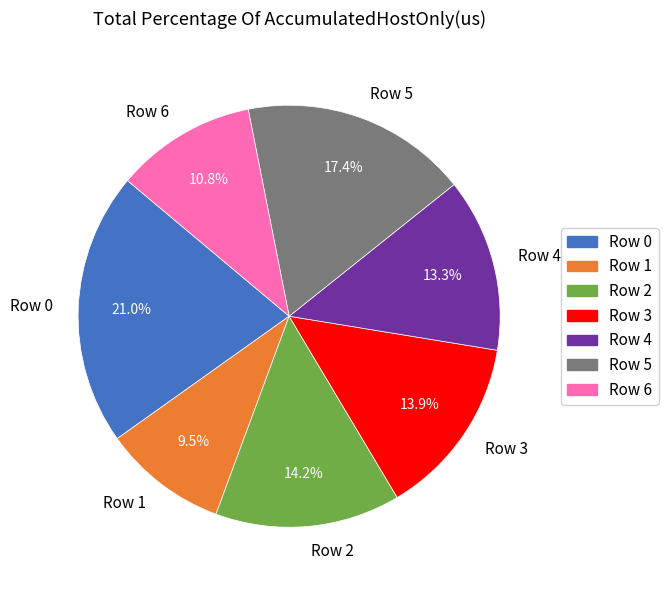

The Row 2 slice represents 26% of the pie. True or false?

False